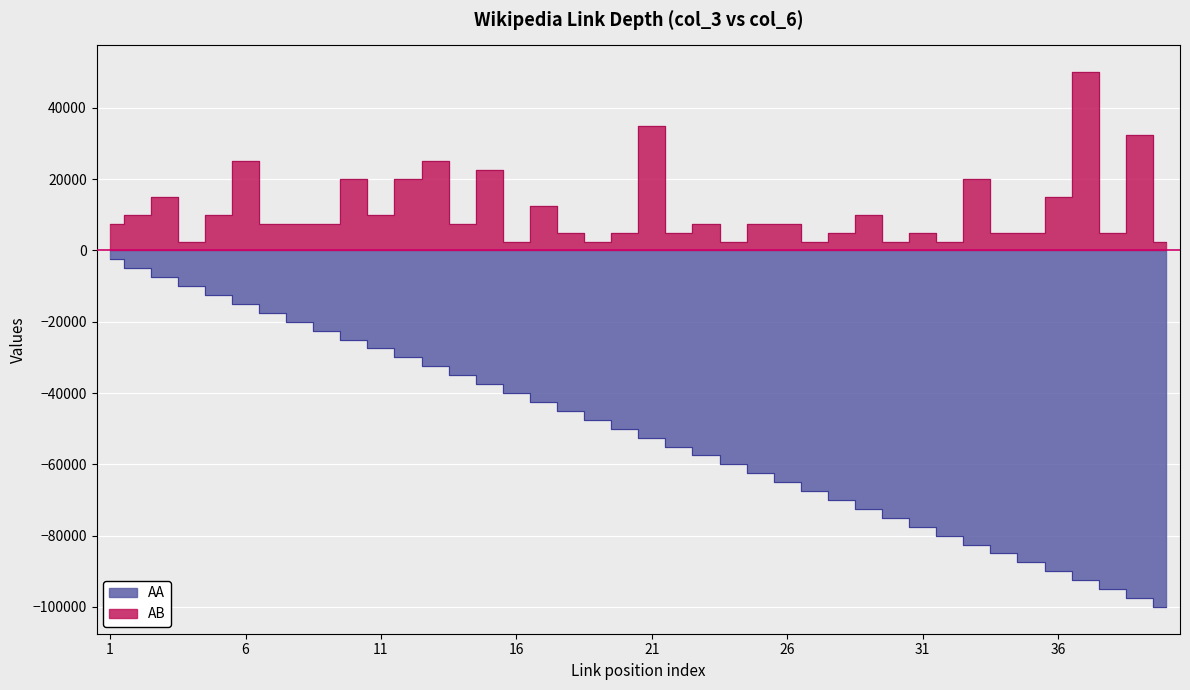

What is the minimum value for AB?

2500